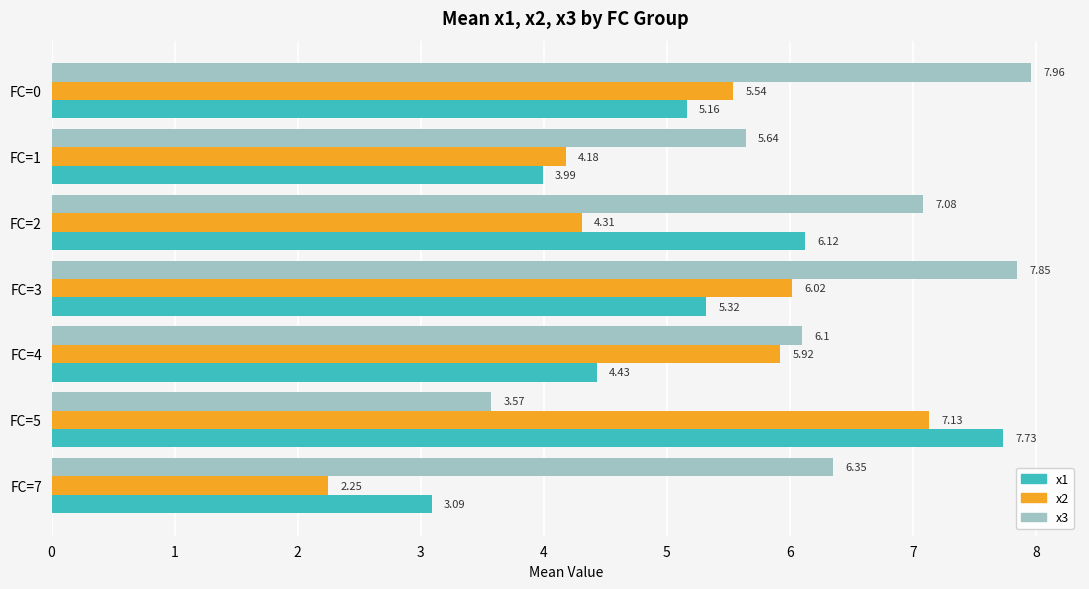

At which label is x2 closest to 4?

FC=1